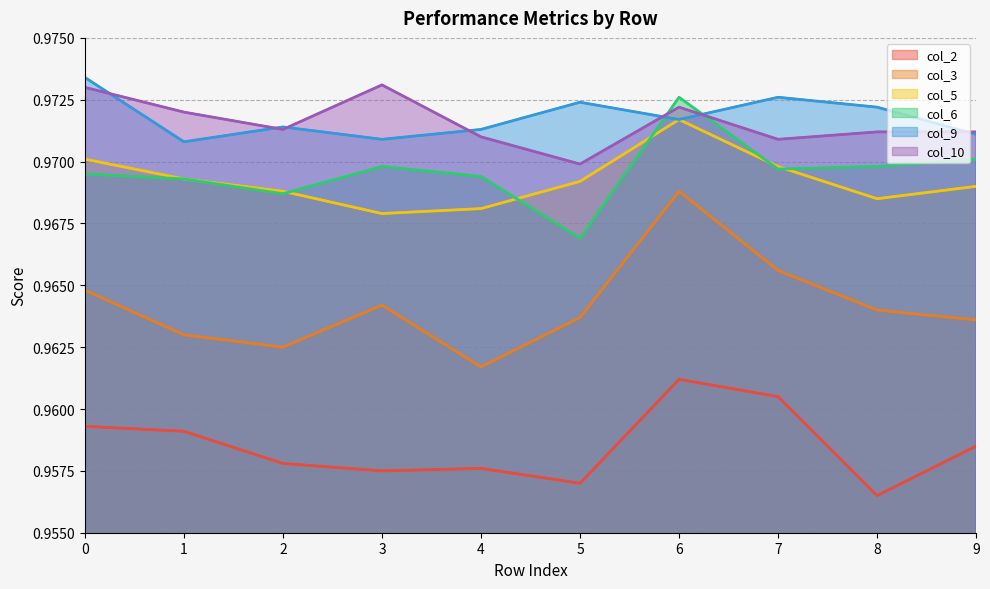

How many lines are shown in the chart?

6